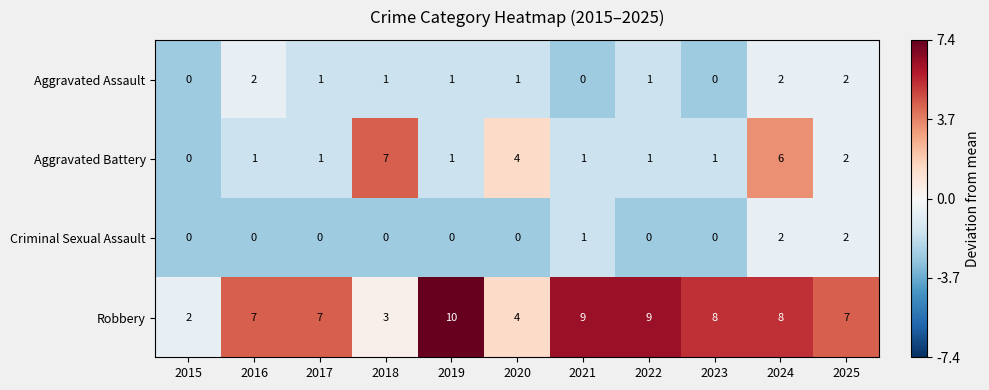

The Robbery series shows 3 at 2015. True or false?

False